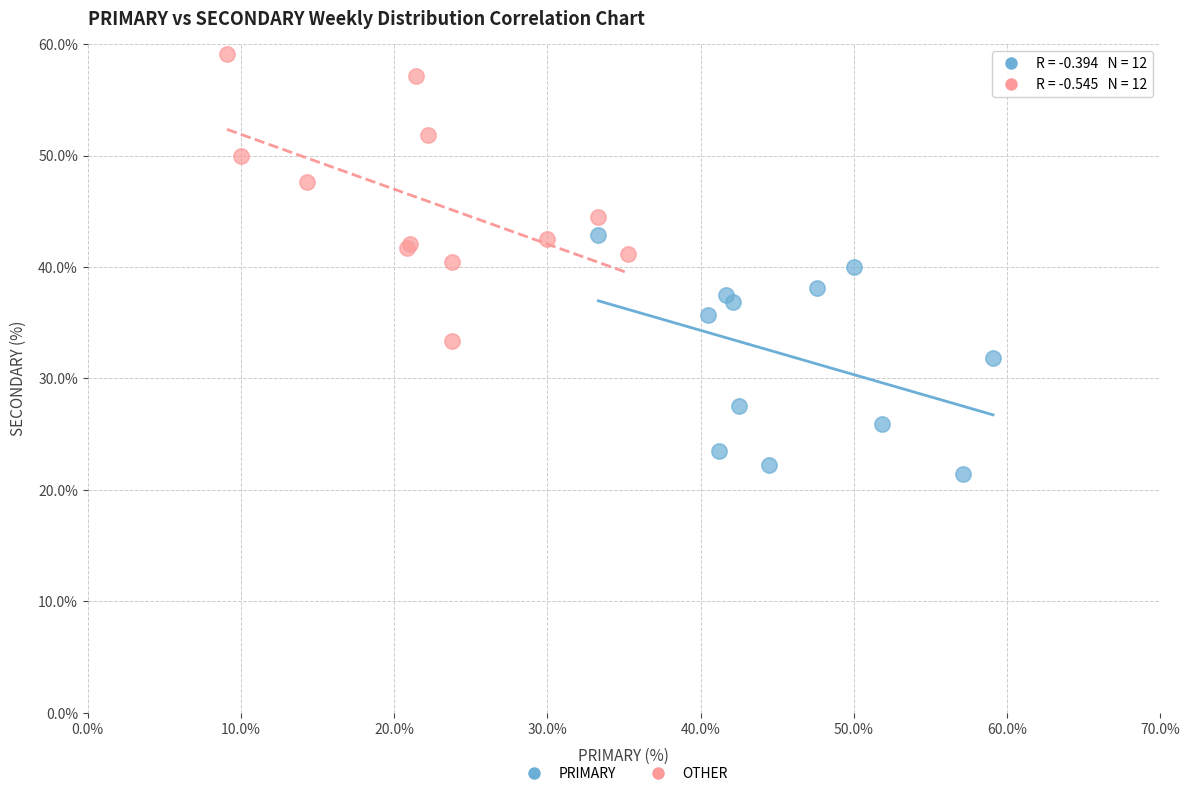

Which series reaches the minimum Y coordinate?

PRIMARY